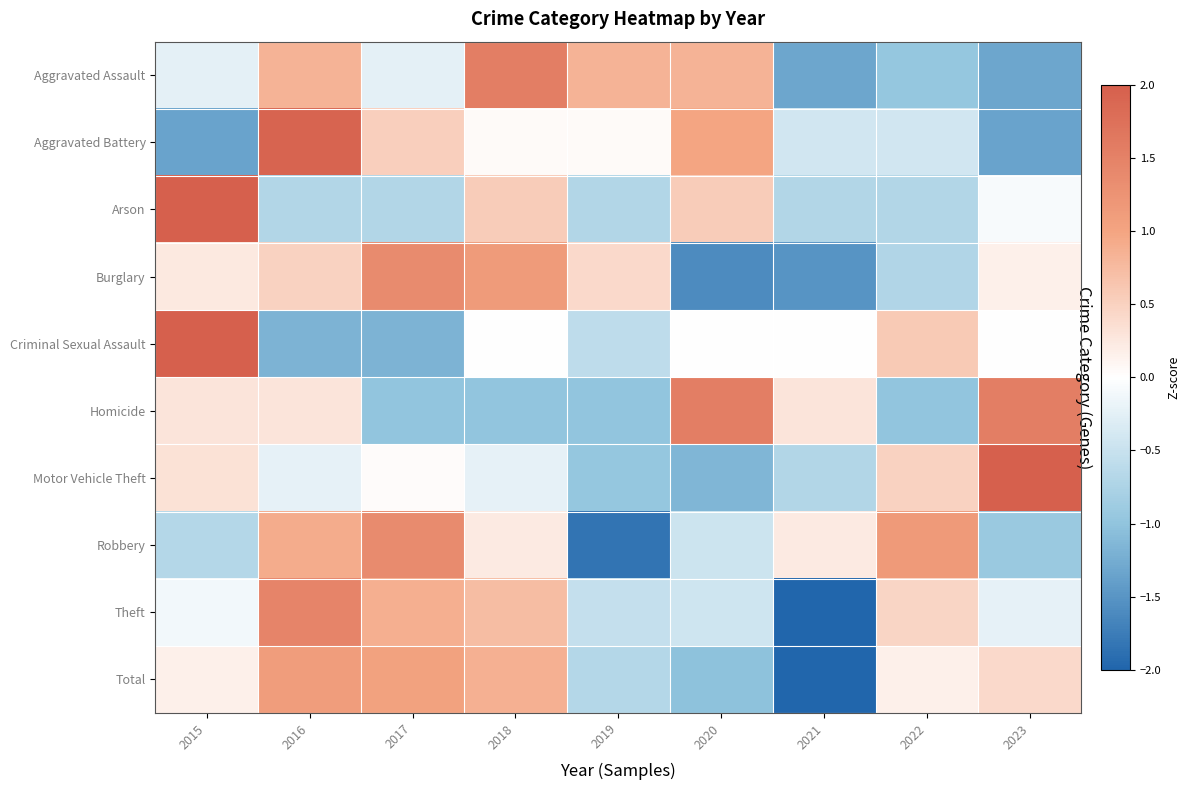

Rank the series at 2019 from highest to lowest value.

Aggravated Assault, Burglary, Aggravated Battery, Theft, Criminal Sexual Assault, Total, Arson, Motor Vehicle Theft, Homicide, Robbery